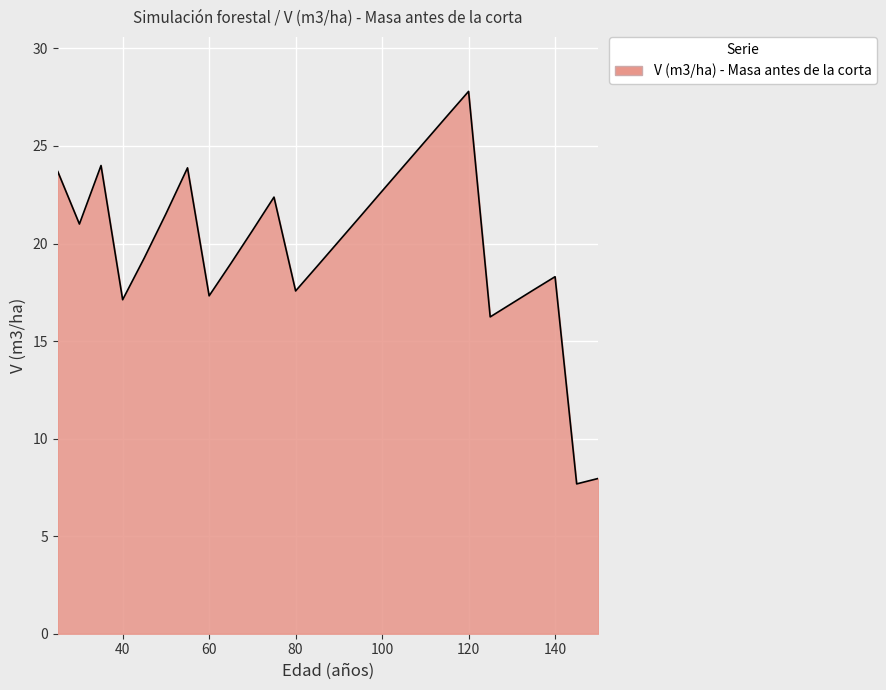

What is the maximum value shown in the chart?

27.8